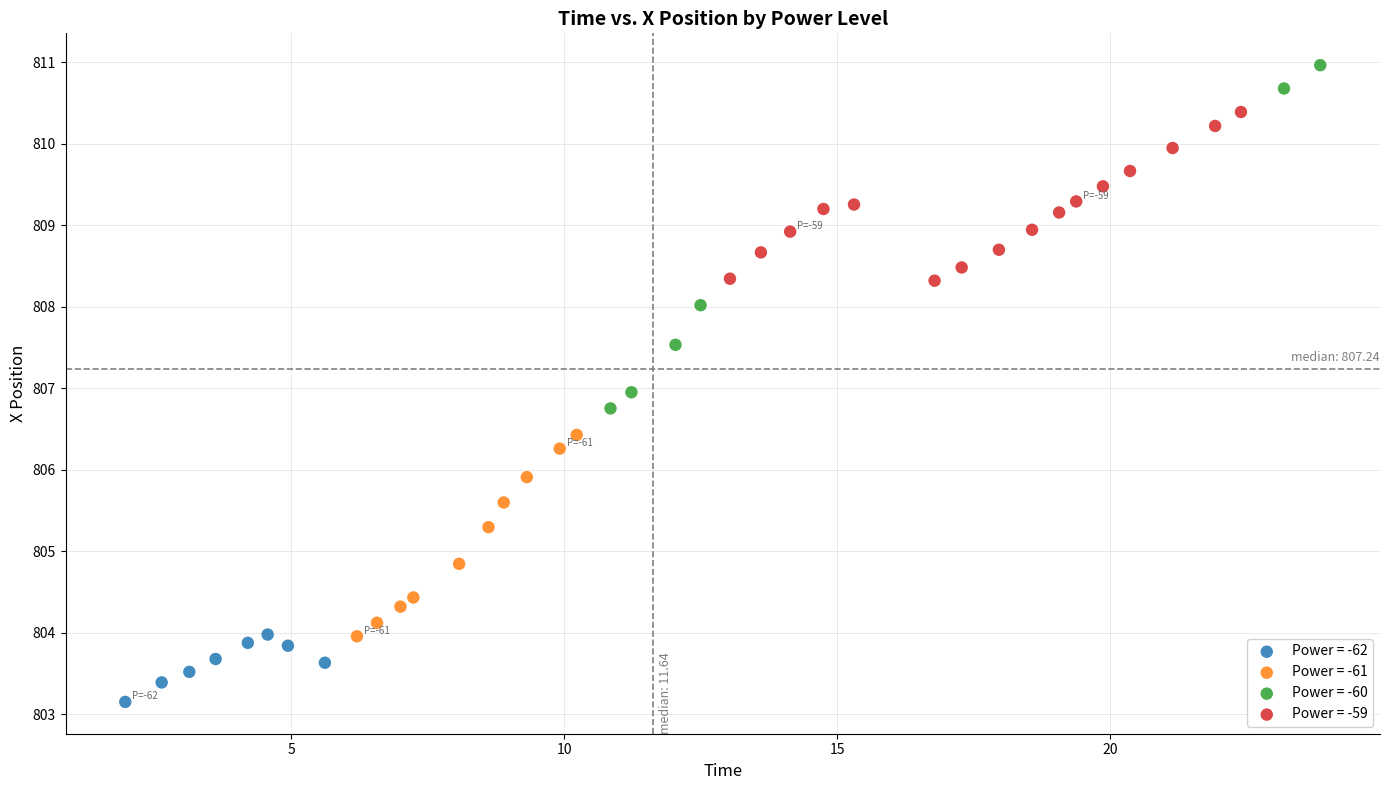

Which series reaches the minimum Y coordinate?

Power = -62